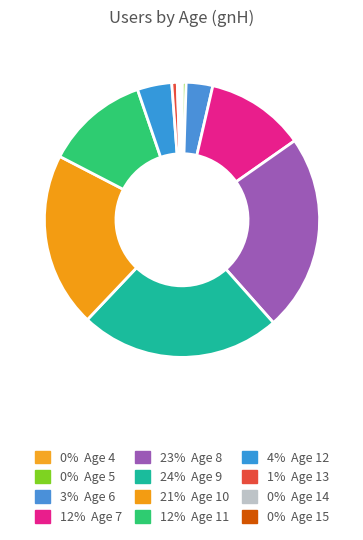

Is there any slice that represents more than half of the pie?

No